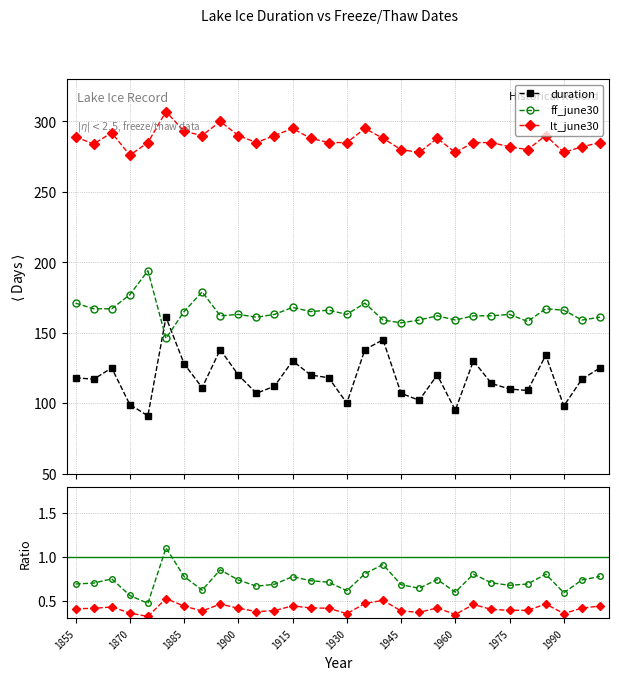

What is the value of the duration point at the 20th from the left?

102